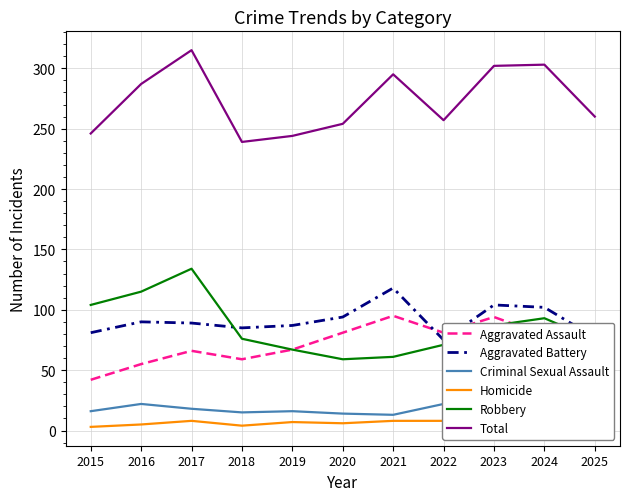

Where is Robbery nearest to the value 96?

2024